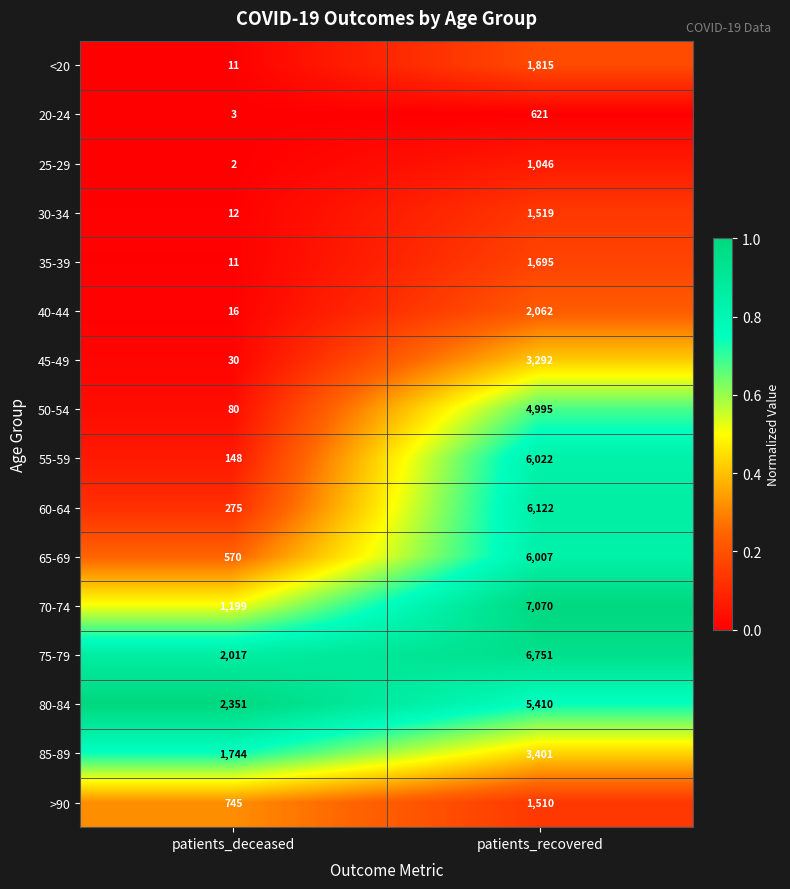

The 30-34 series shows 5 at patients_deceased. True or false?

False